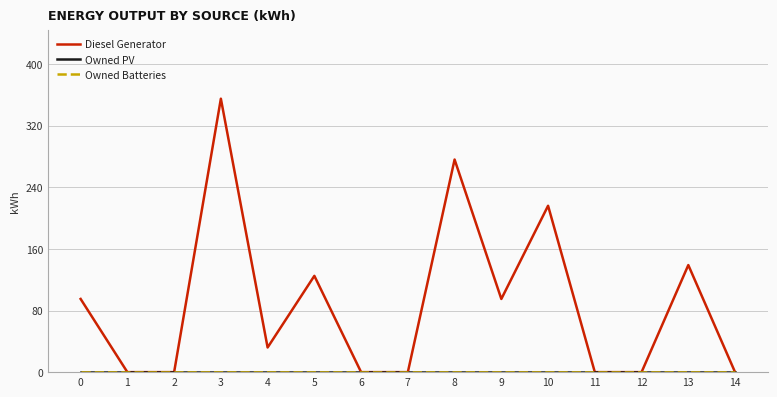

Reading left to right, list all the values displayed in this chart.

Diesel Generator: 95	0	0	355	32	125	0	0	276	95	216	0	0	139	0
Owned PV: 0	0	0	0	0	0	0	0	0	0	0	0	0	0	0
Owned Batteries: 0	0	0	0	0	0	0	0	0	0	0	0	0	0	0